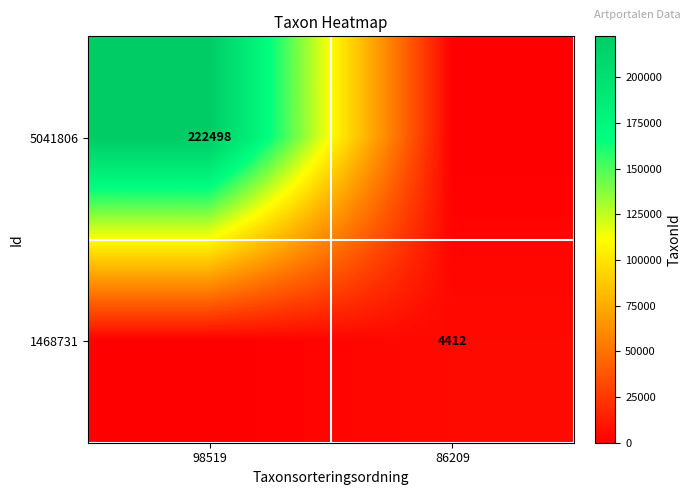

The 1468731 series shows 4412 at 86209. True or false?

True